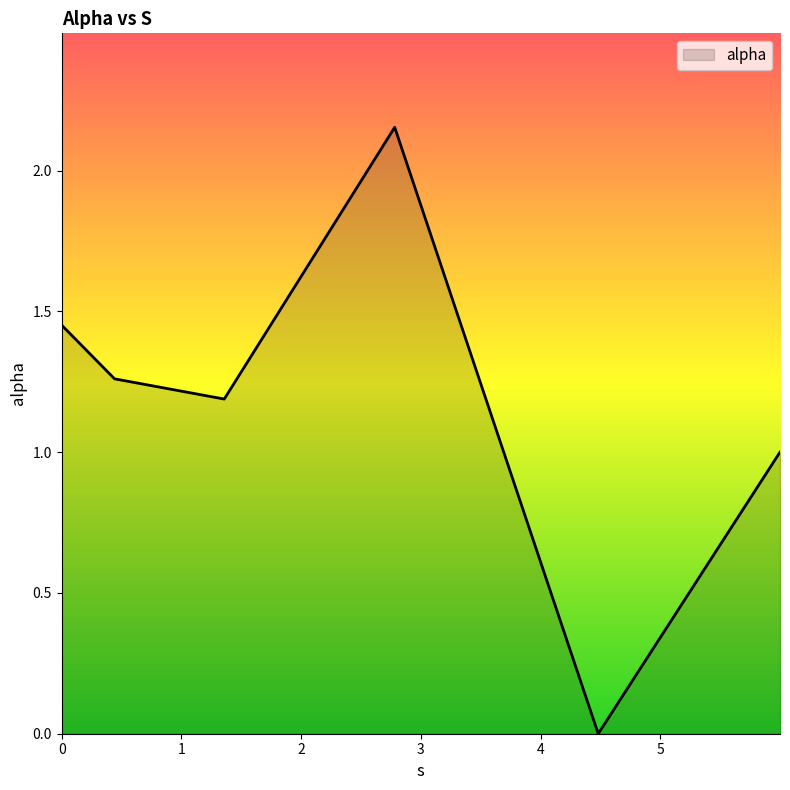

What is the difference between the maximum and second lowest values?

1.2